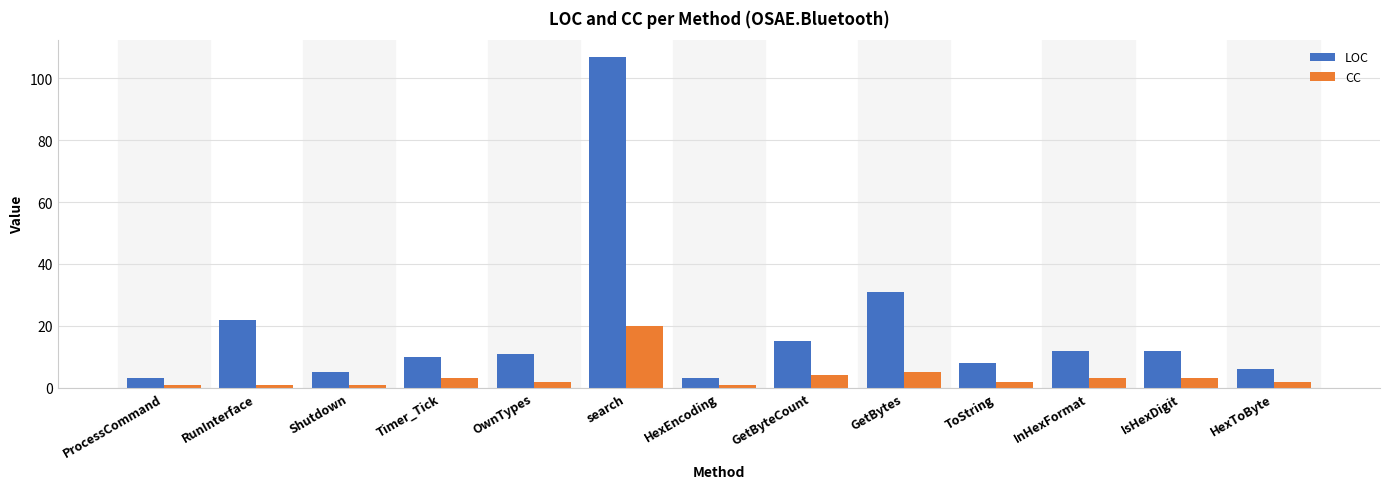

Between Shutdown and IsHexDigit, which series saw the biggest shift?

LOC